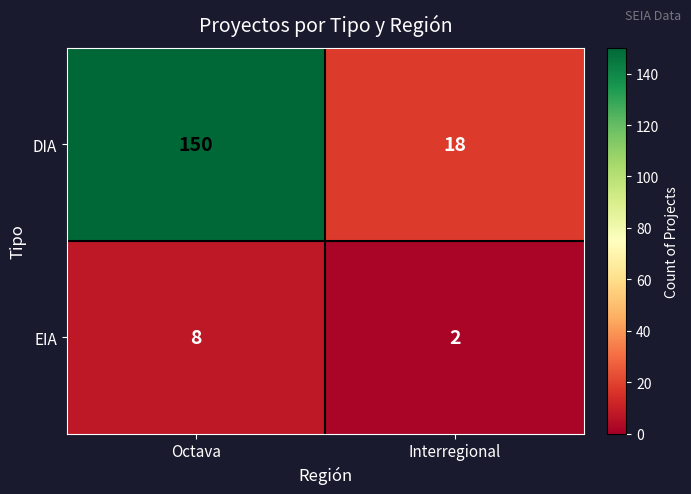

True or false: DIA has a value of 150 at Octava.

True